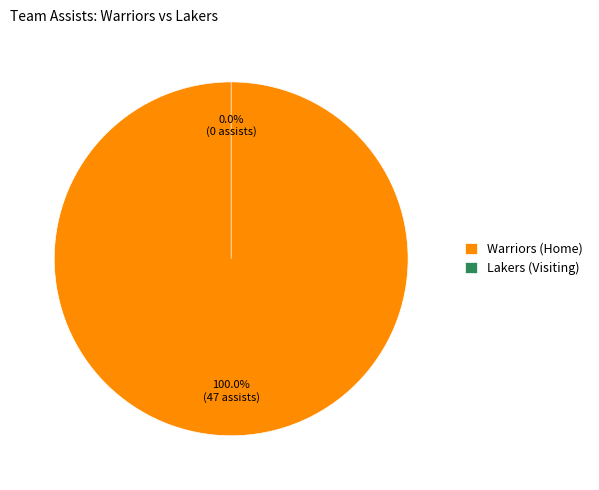

To the nearest percent, what is the difference between the largest and smallest slice percentages?

100%